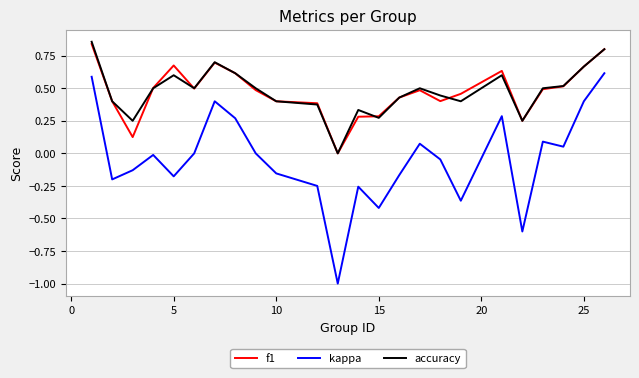

True or false: f1 and kappa intersect in this chart.

False